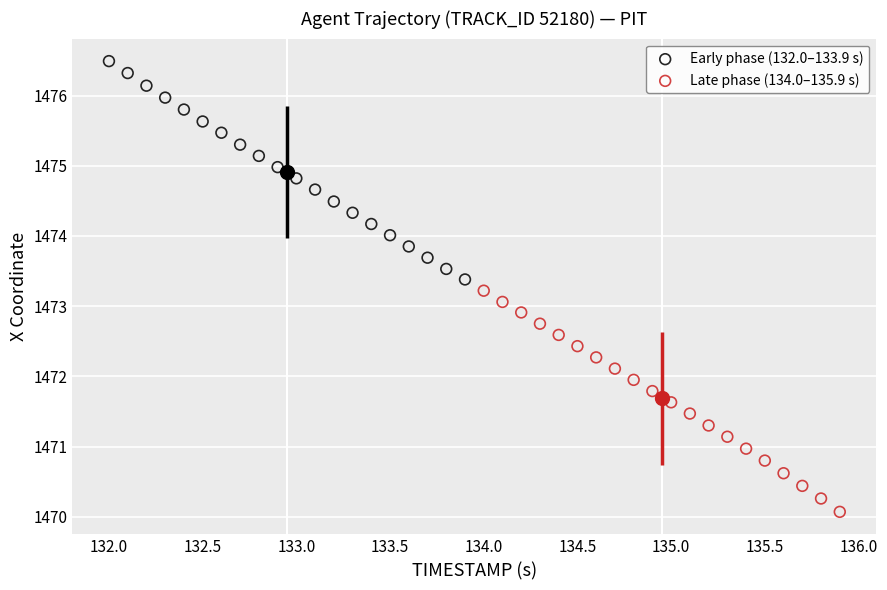

Which series reaches the minimum Y coordinate?

Late phase (134.0–135.9 s)